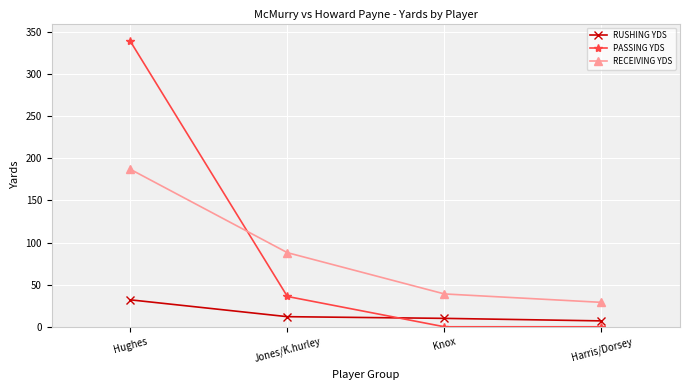

How many lines are shown in the chart?

3